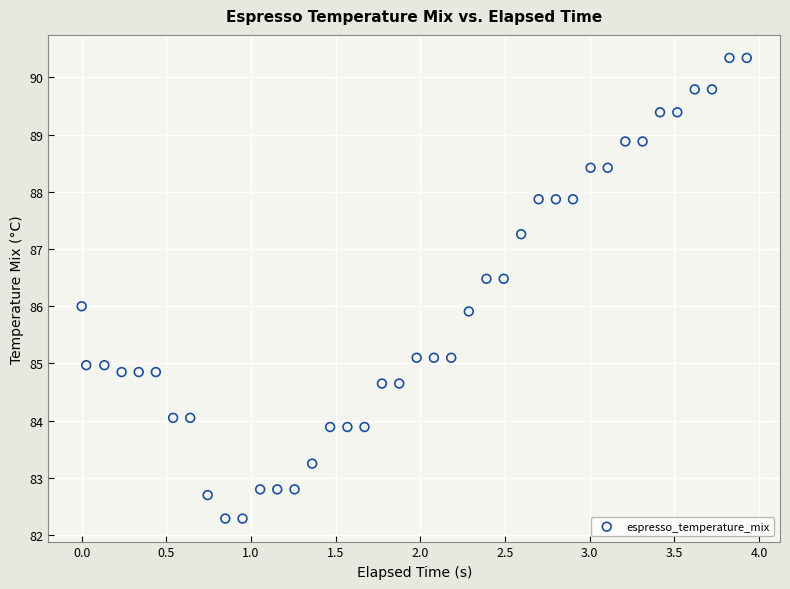

What is the range of X values (max minus min)?

3.9